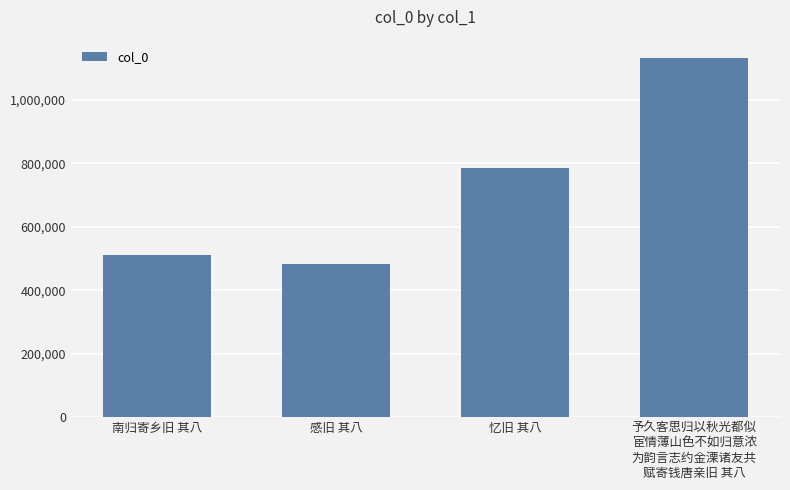

Reading left to right, what are all the values shown in this chart?

南归寄乡旧 其八=510711	感旧 其八=482479	忆旧 其八=784886	予久客思归以秋光都似
宦情薄山色不如归意浓
为韵言志约金溧诸友共
赋寄钱唐亲旧 其八=1133320